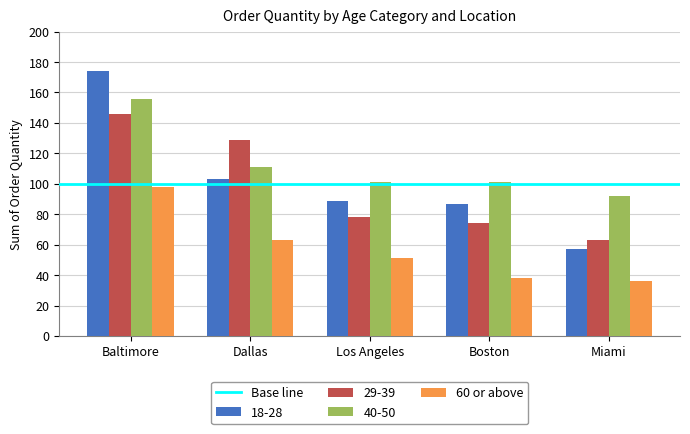

How many bars are there in each group?

4